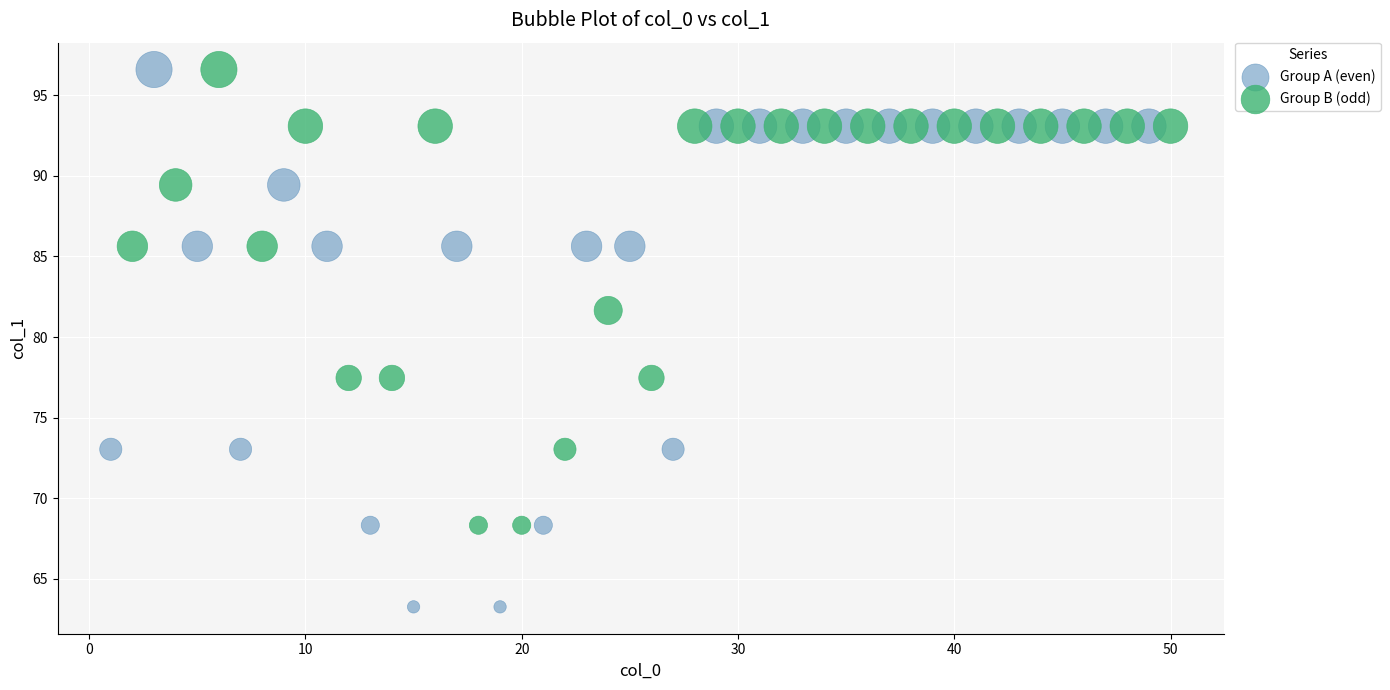

Which series has the largest Y range (max minus min)?

Group A (even)